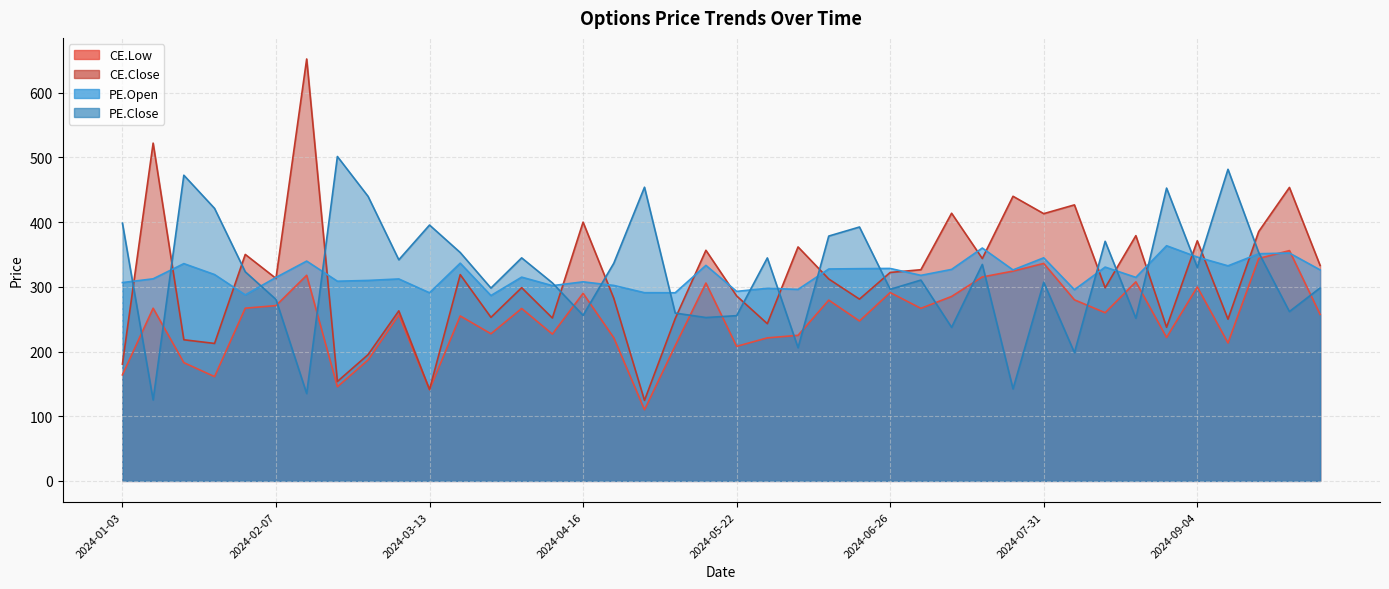

How many values in the CE.Close series exceed 313?

20